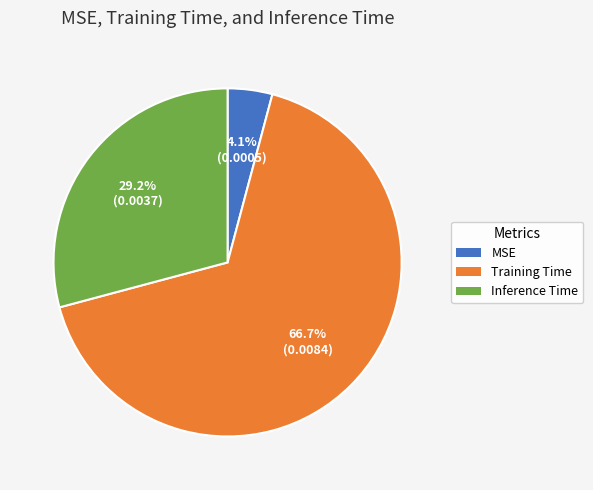

To the nearest percent, what percentage of the pie is Inference Time?

29%